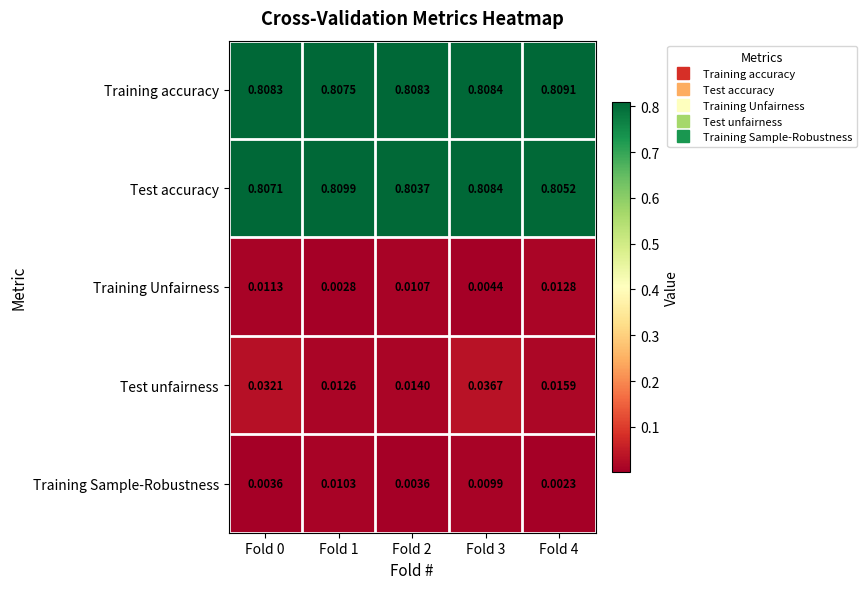

Rank the series by their maximum value, from lowest to highest.

Training Sample-Robustness, Training Unfairness, Test unfairness, Training accuracy, Test accuracy